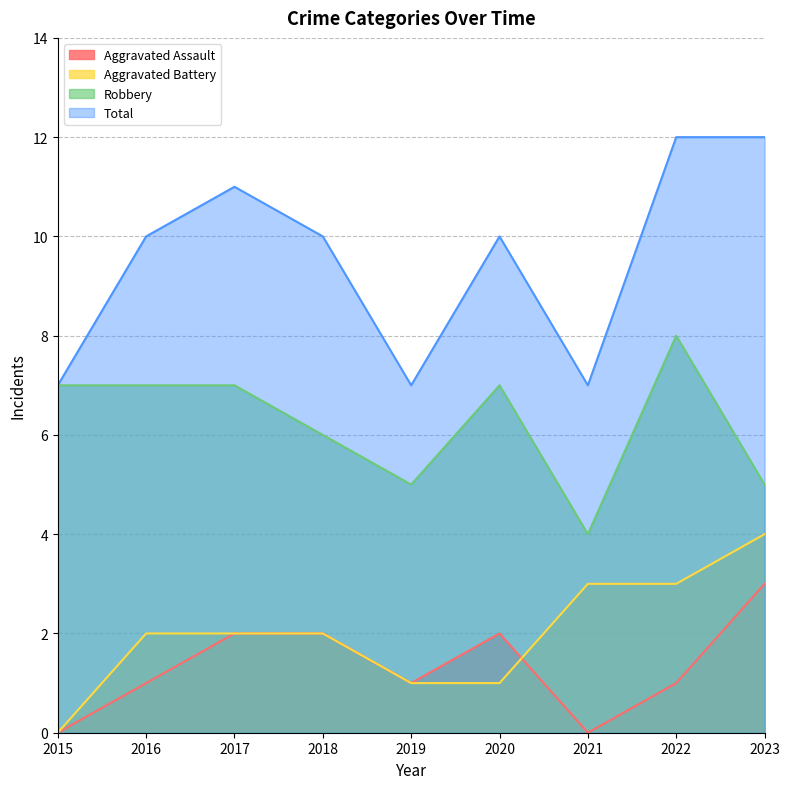

What is the sum of the Aggravated Assault values at 2021 and 2020?

2